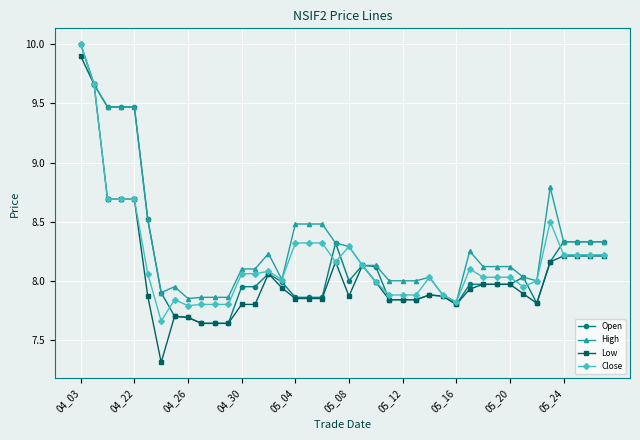

What is the difference between the second highest and second lowest values in the Close series?

1.9